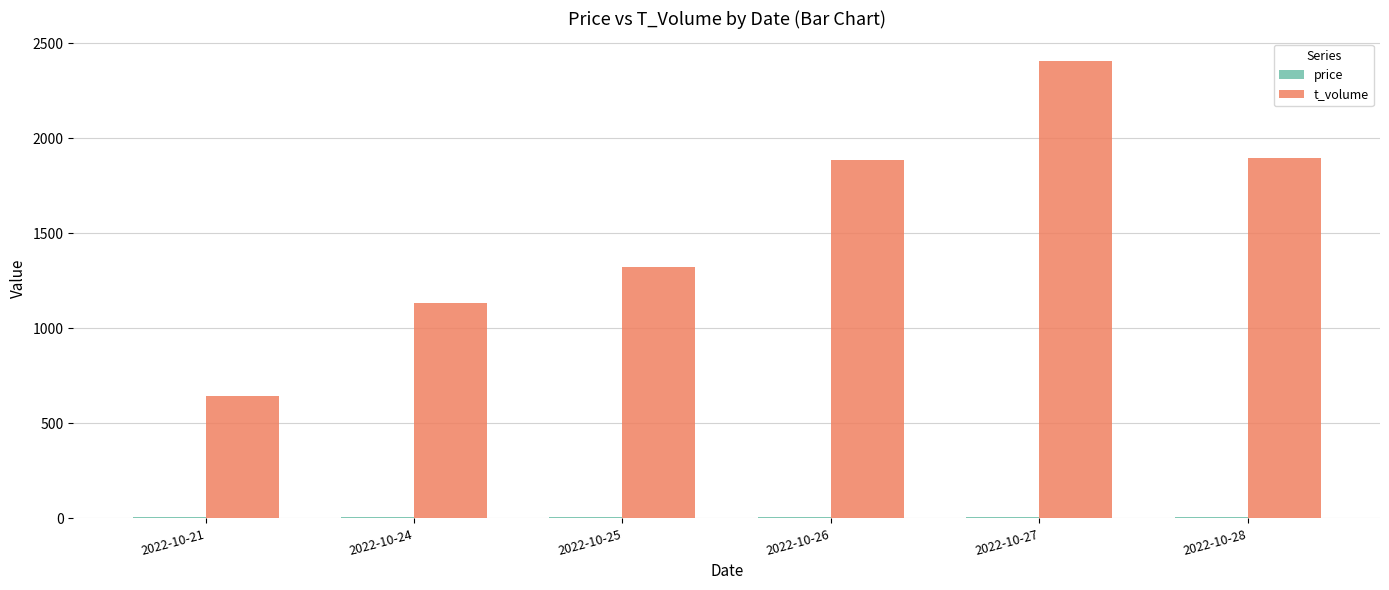

How many categories are shown in the chart?

6